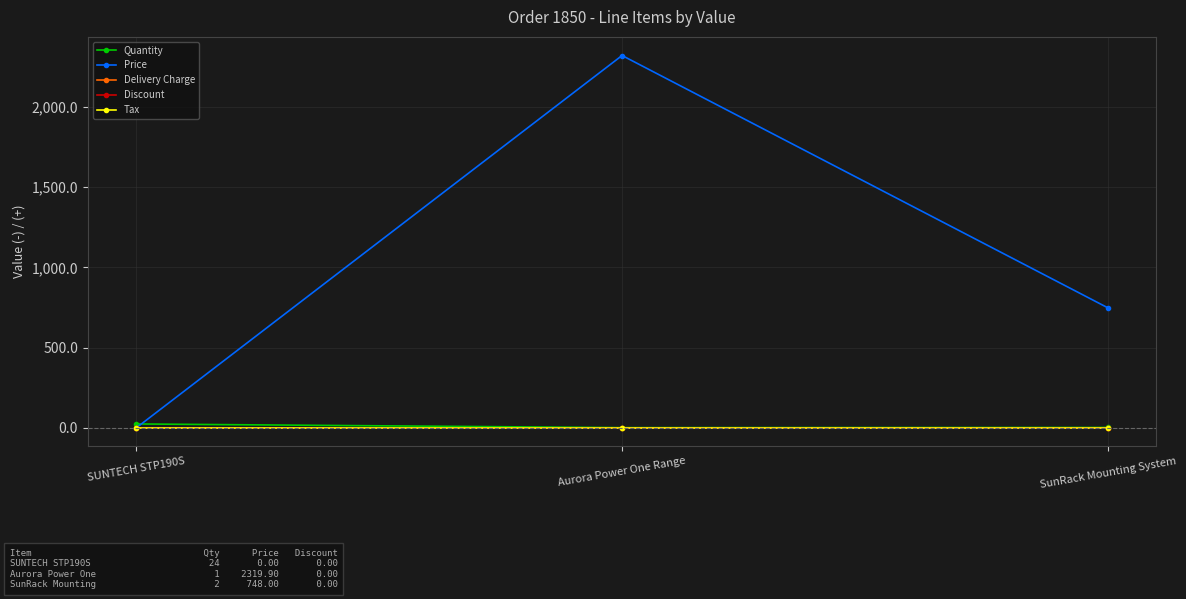

Which label corresponds to the largest value in the chart?

Aurora Power One Range